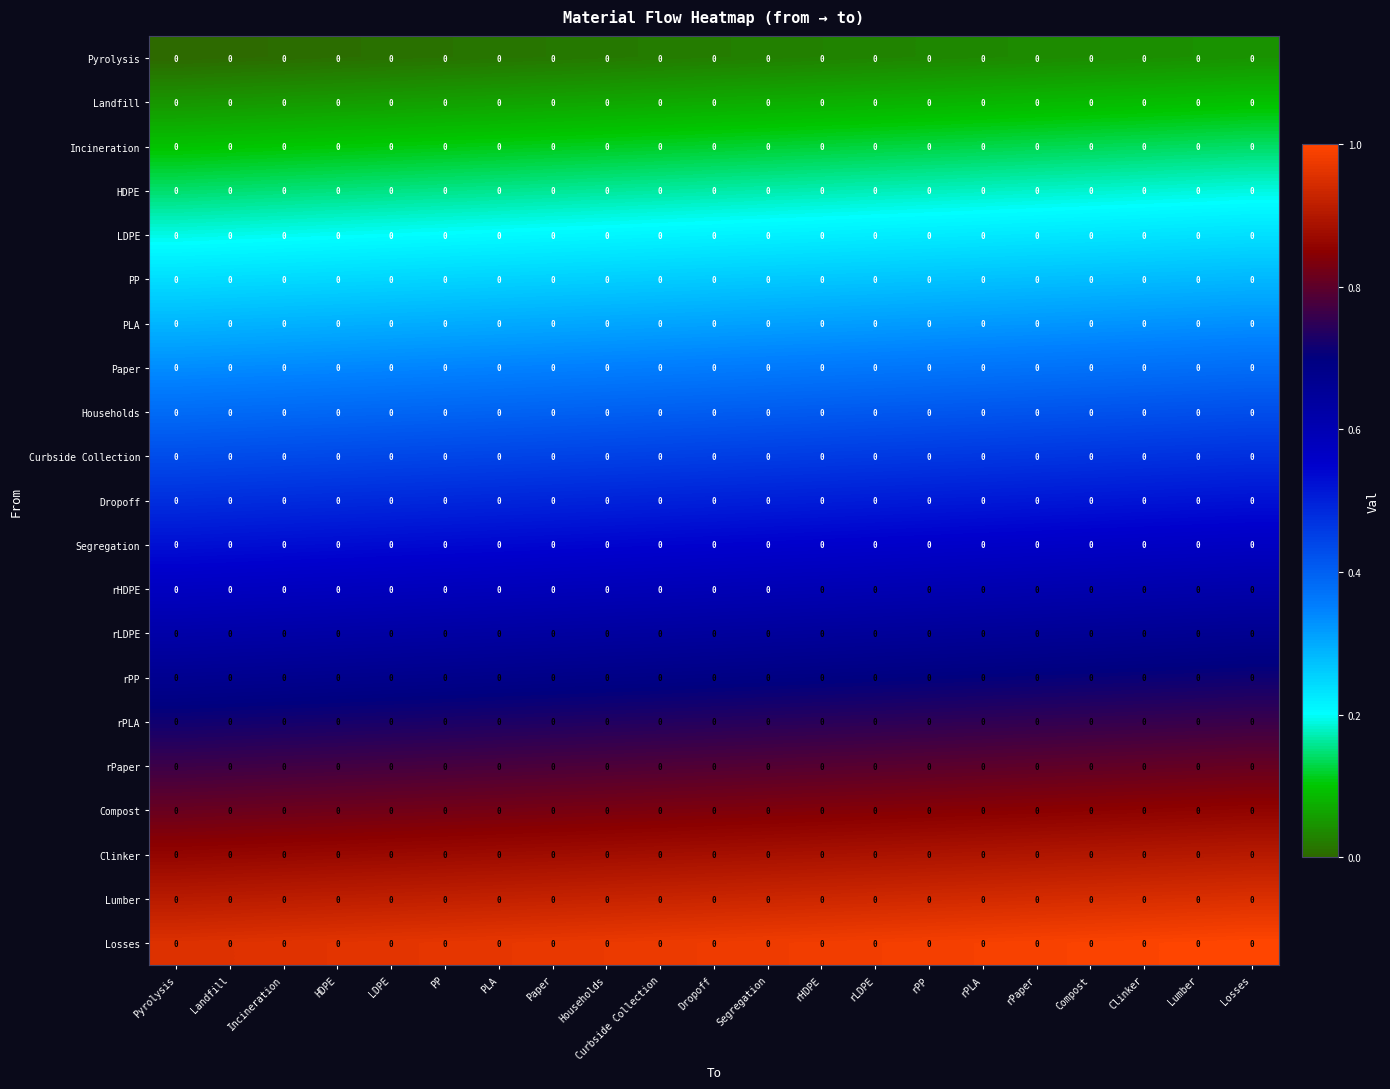

What is the highest value of the Paper series?

0.4